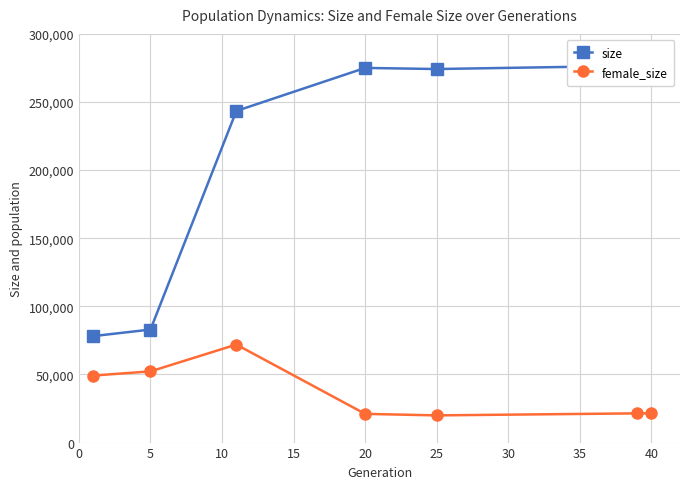

The value of female_size at 25 is 19967. True or false?

True